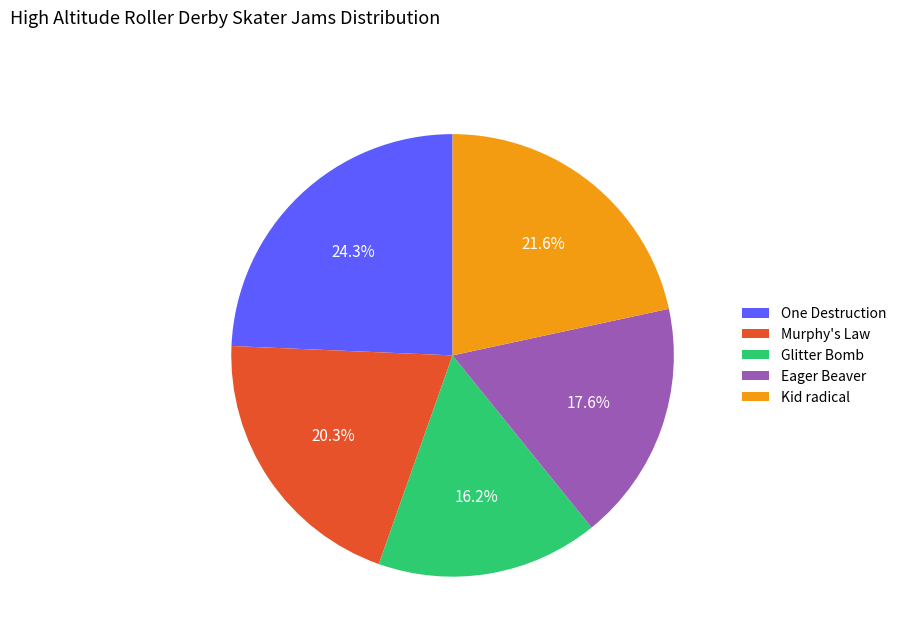

How much of the chart is everything except Murphy's Law?

79.7%